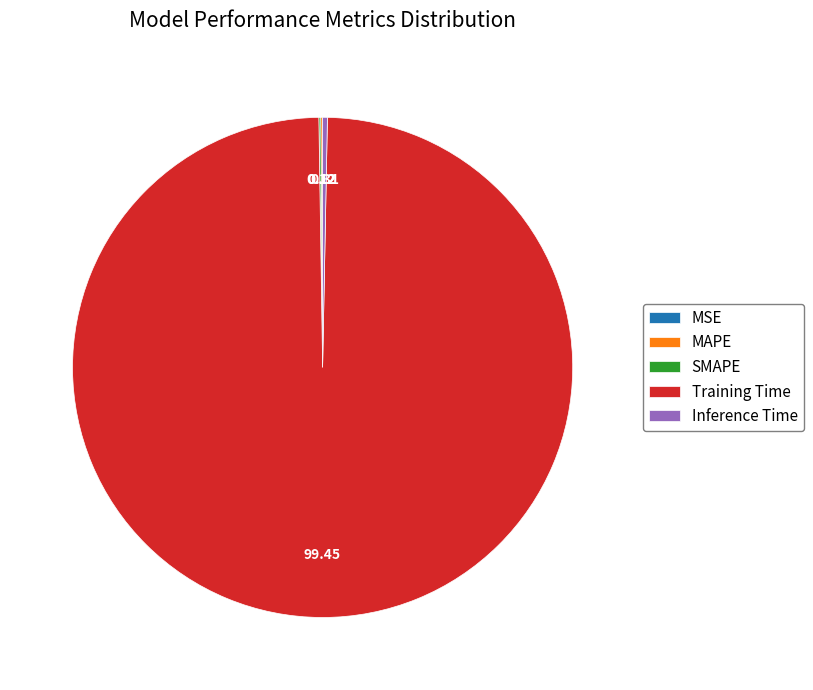

Which category has the biggest portion of the pie?

Training Time